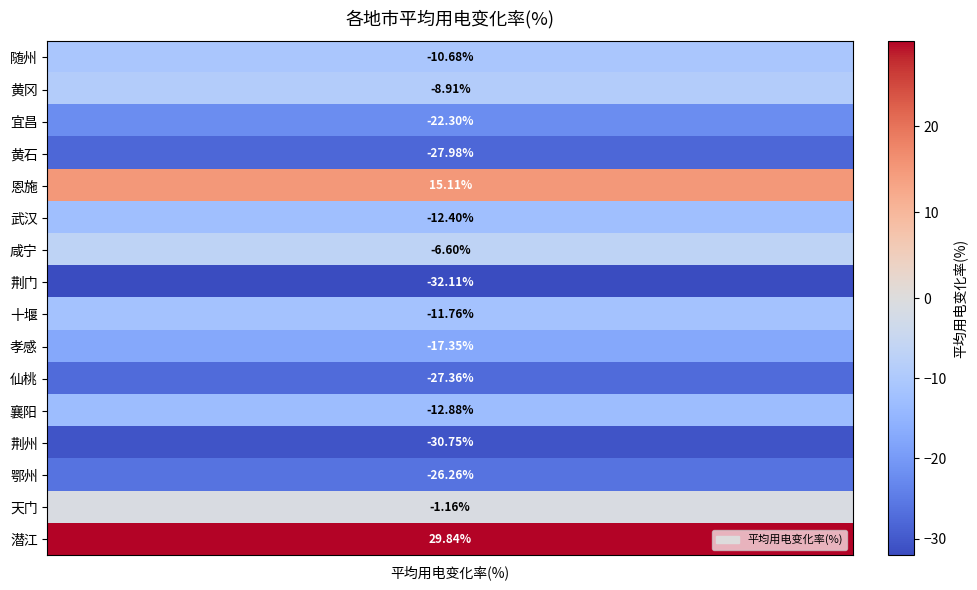

What is the smallest value displayed?

-32.1